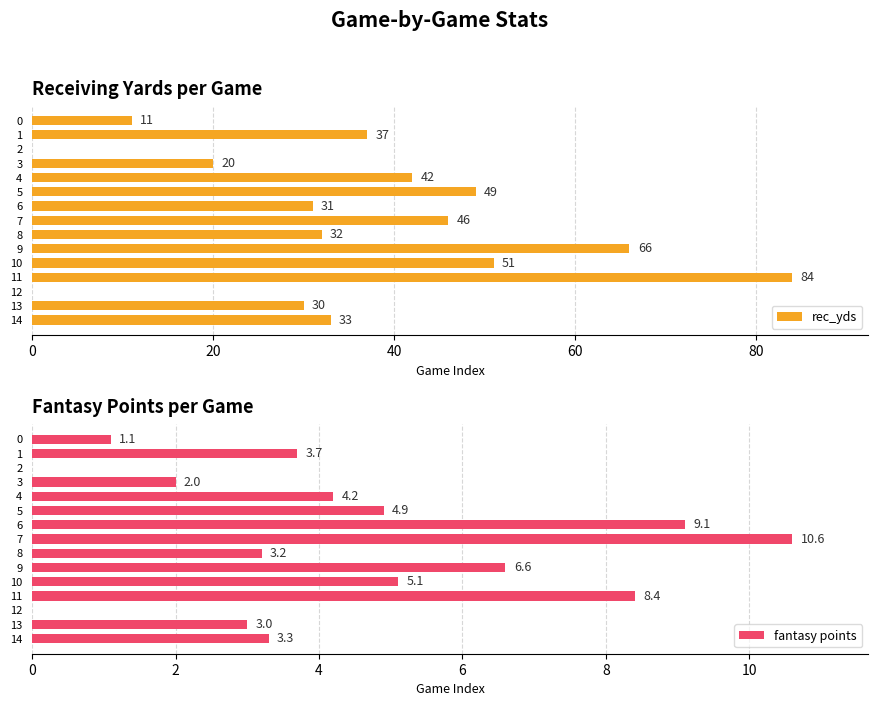

List the series in order of their peak value, lowest first.

fantasy points, rec_yds